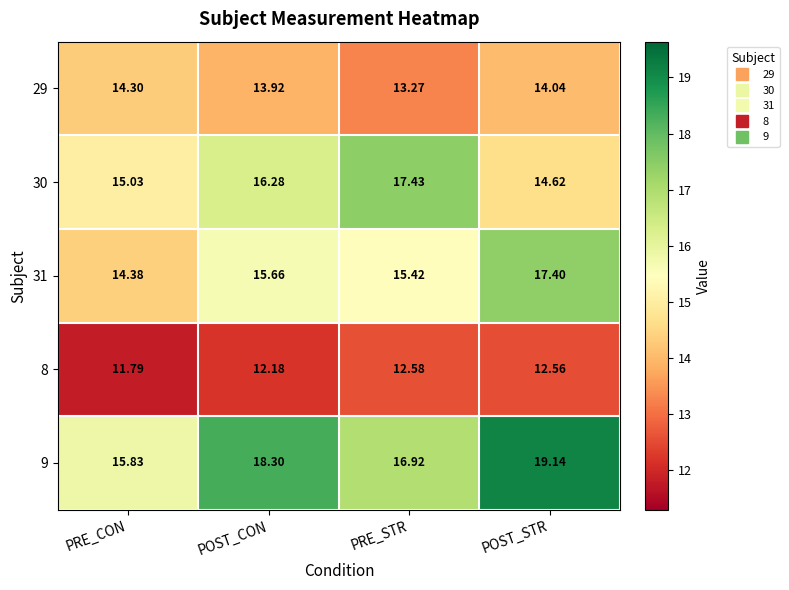

Rank the categories by 9 value from highest to lowest.

POST_STR, POST_CON, PRE_STR, PRE_CON